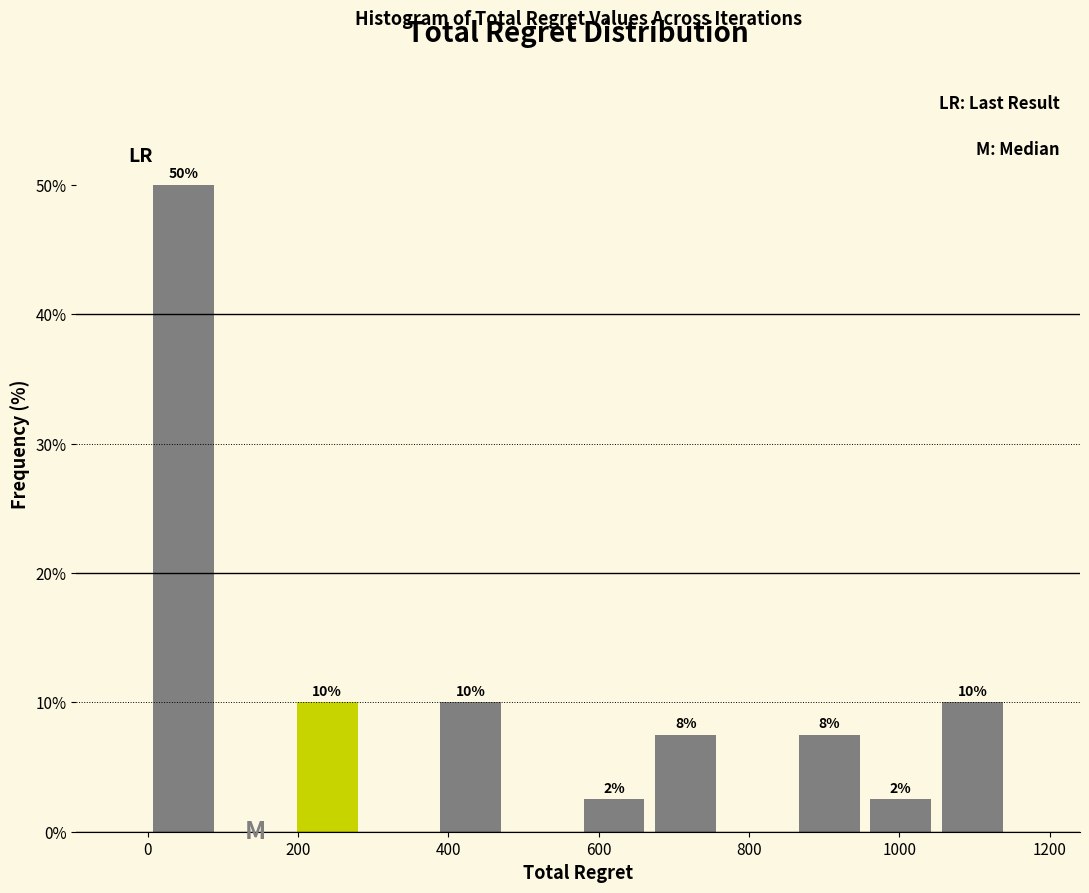

Over which range of the x-axis is the bar tallest?

0 to 100